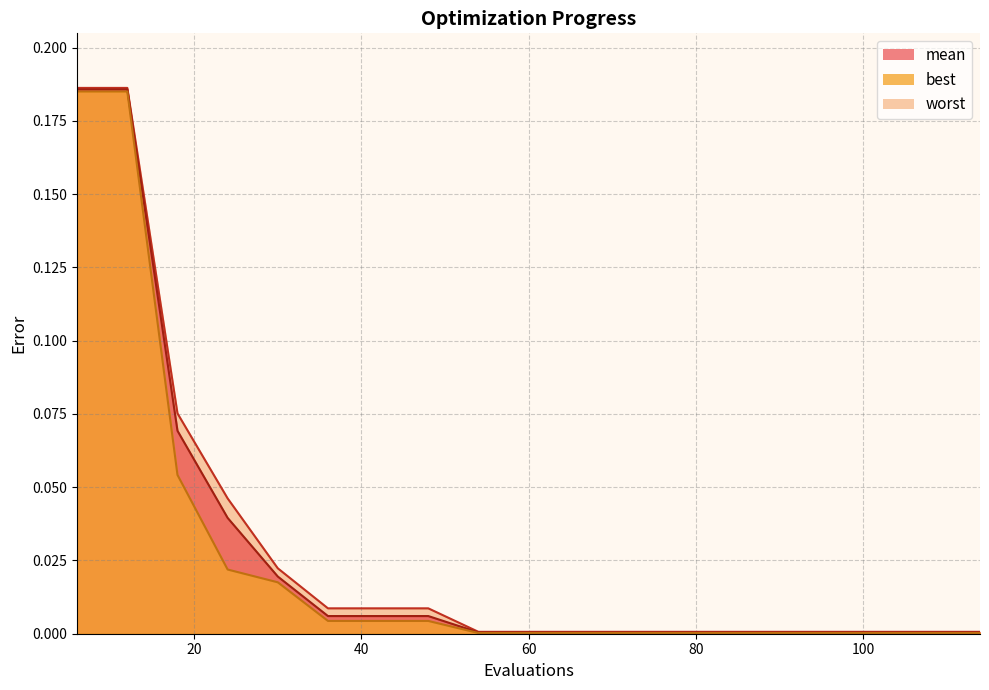

True or false: best_line and worst_line cross at least once.

False